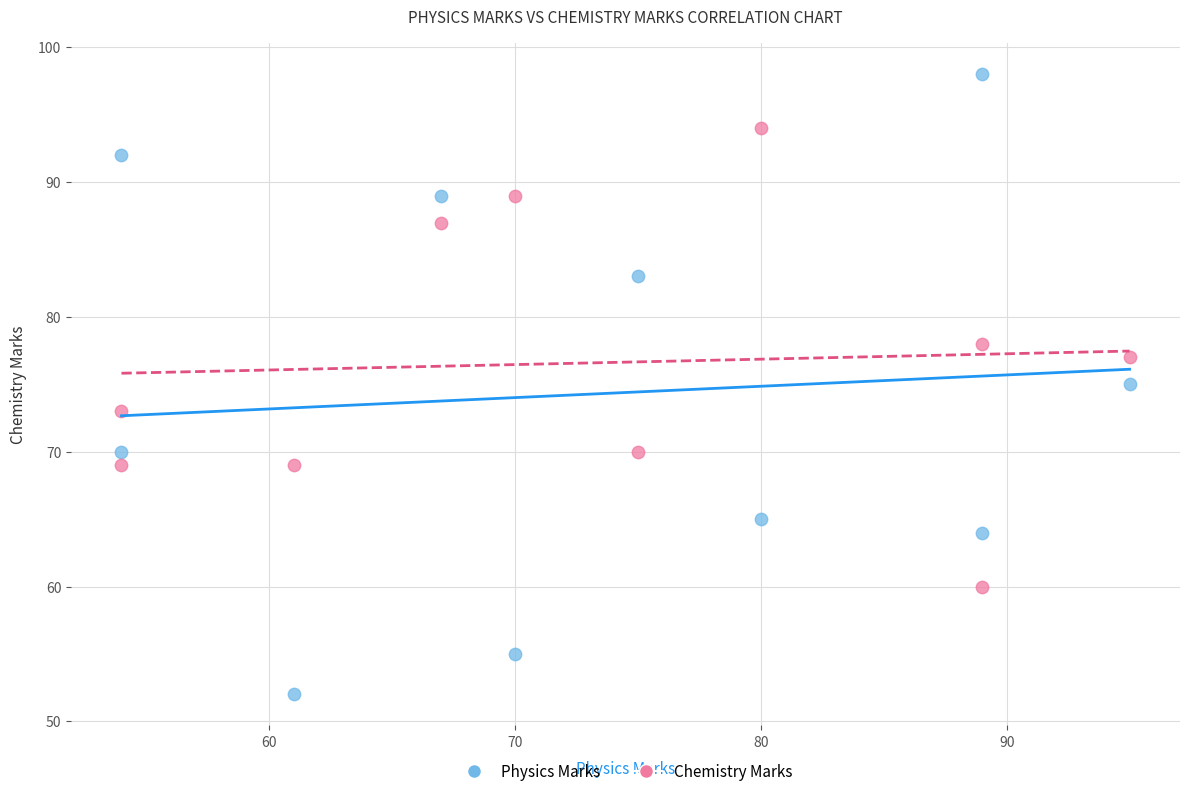

What are all the series names shown in the legend?

Physics Marks, Chemistry Marks